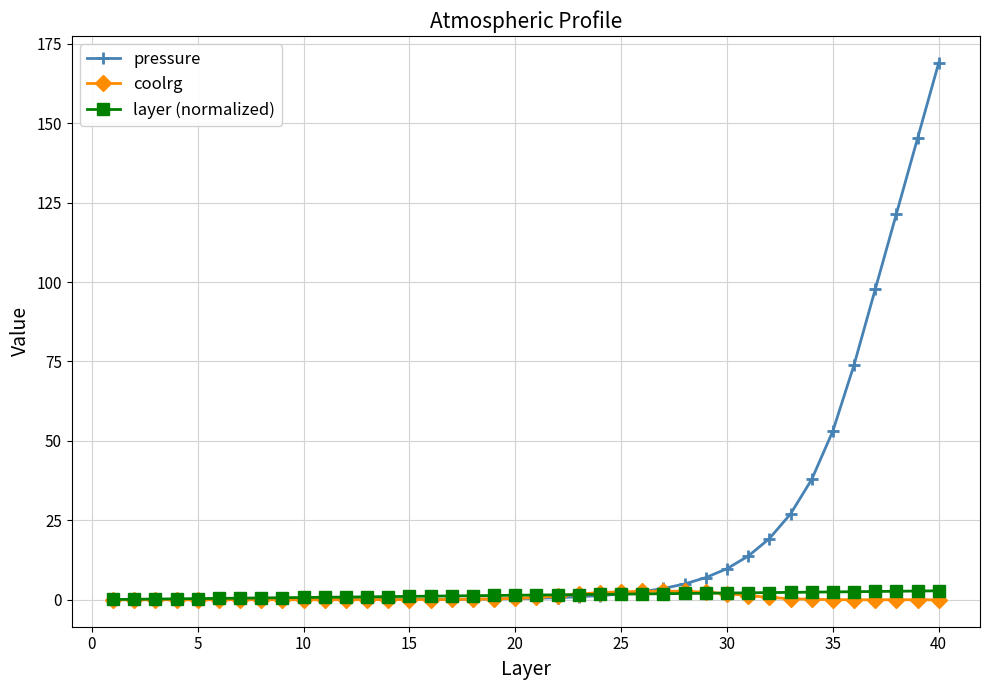

What is the maximum value shown in the chart?

169.0